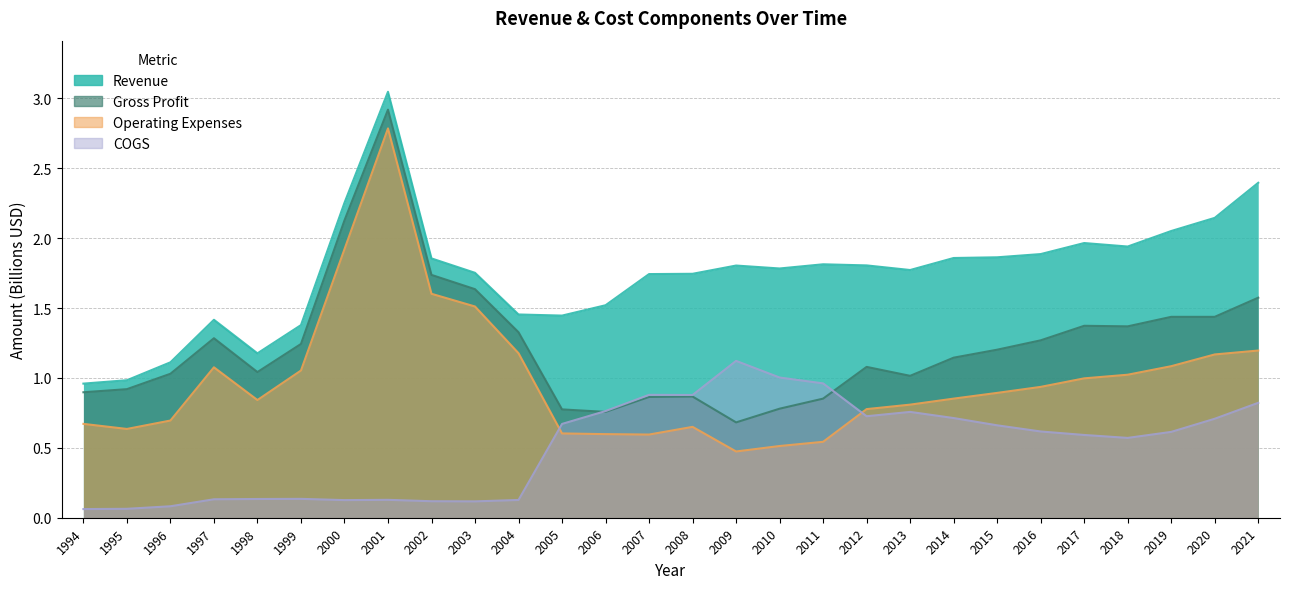

True or false: Operating Expenses and Revenue intersect in this chart.

False